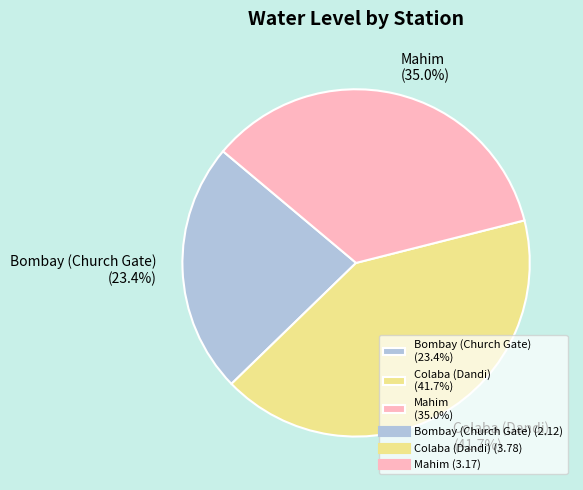

Does any single category account for the majority?

No